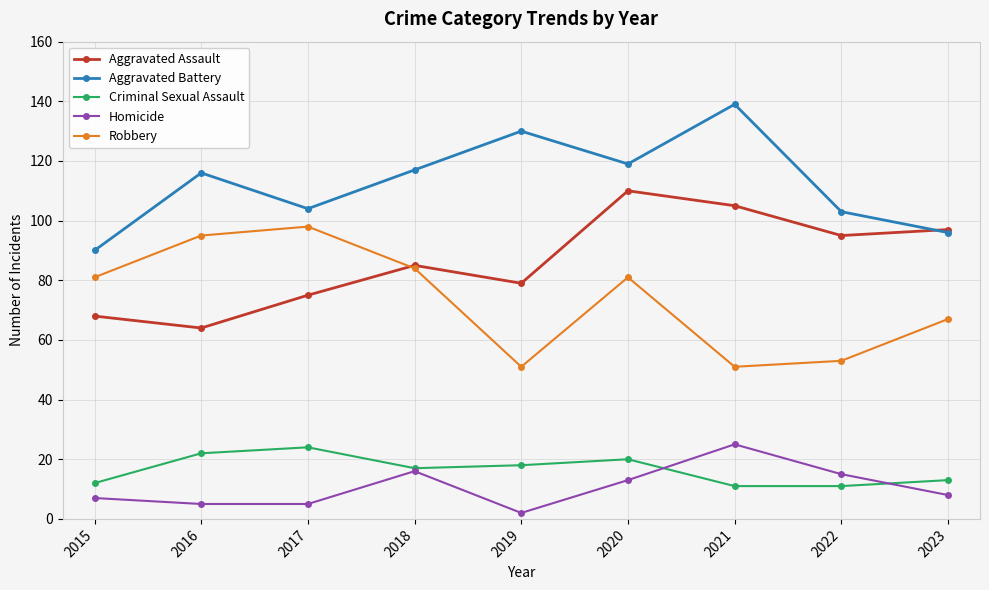

True or false: Criminal Sexual Assault and Aggravated Battery cross at least once.

False